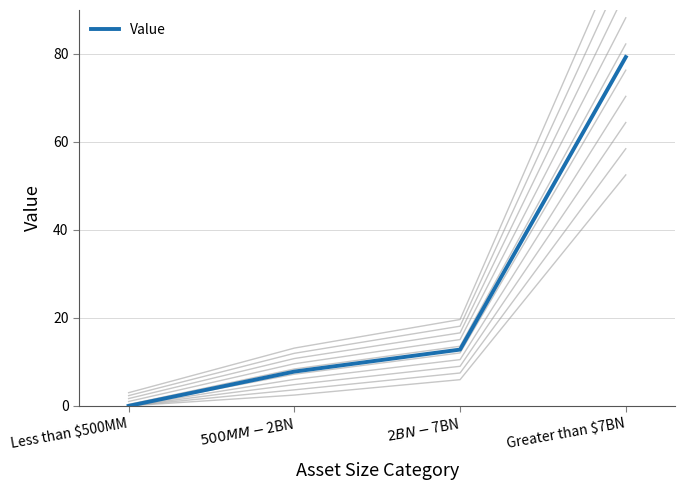

Count the number of categories in the chart.

4